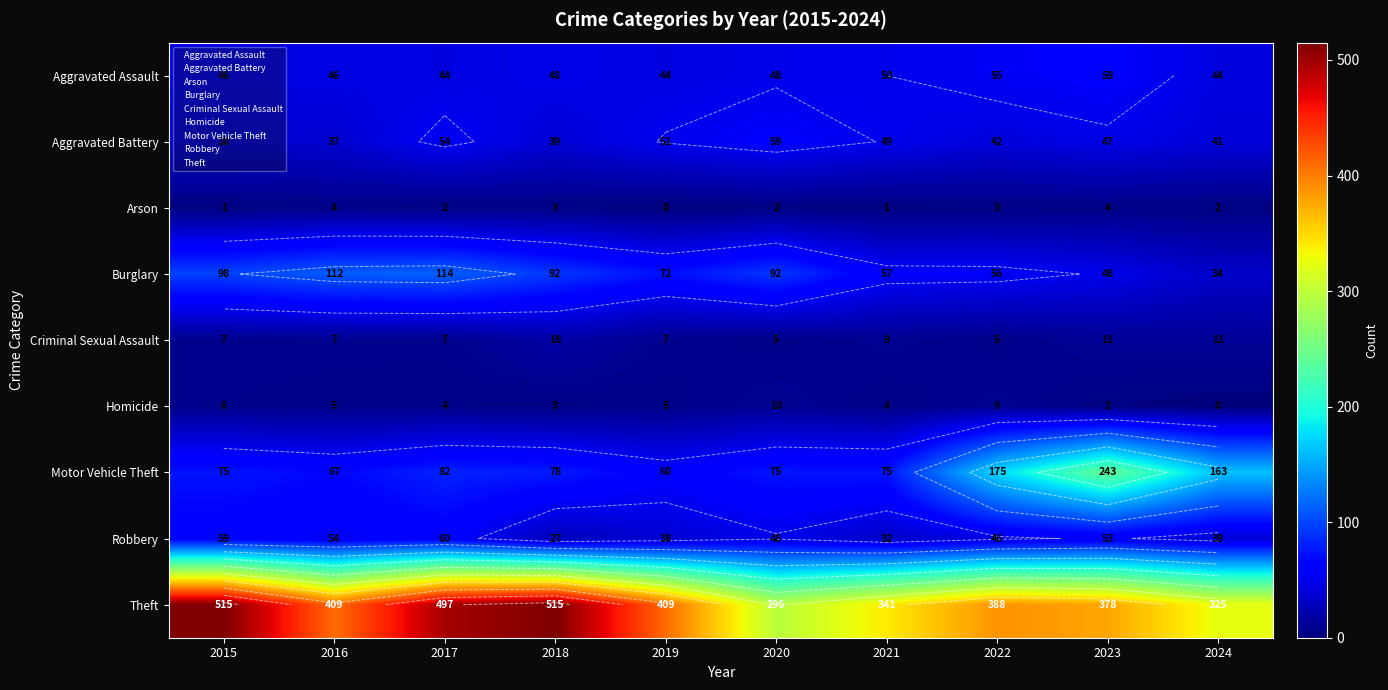

What is the difference between the second highest and second lowest values in the Criminal Sexual Assault series?

6